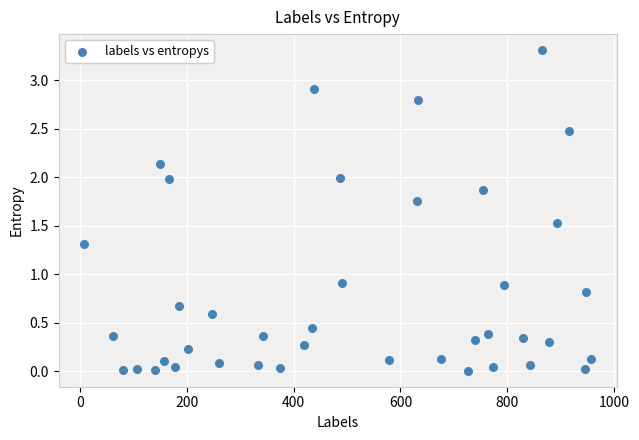

What is the range of X values (max minus min)?

949.0